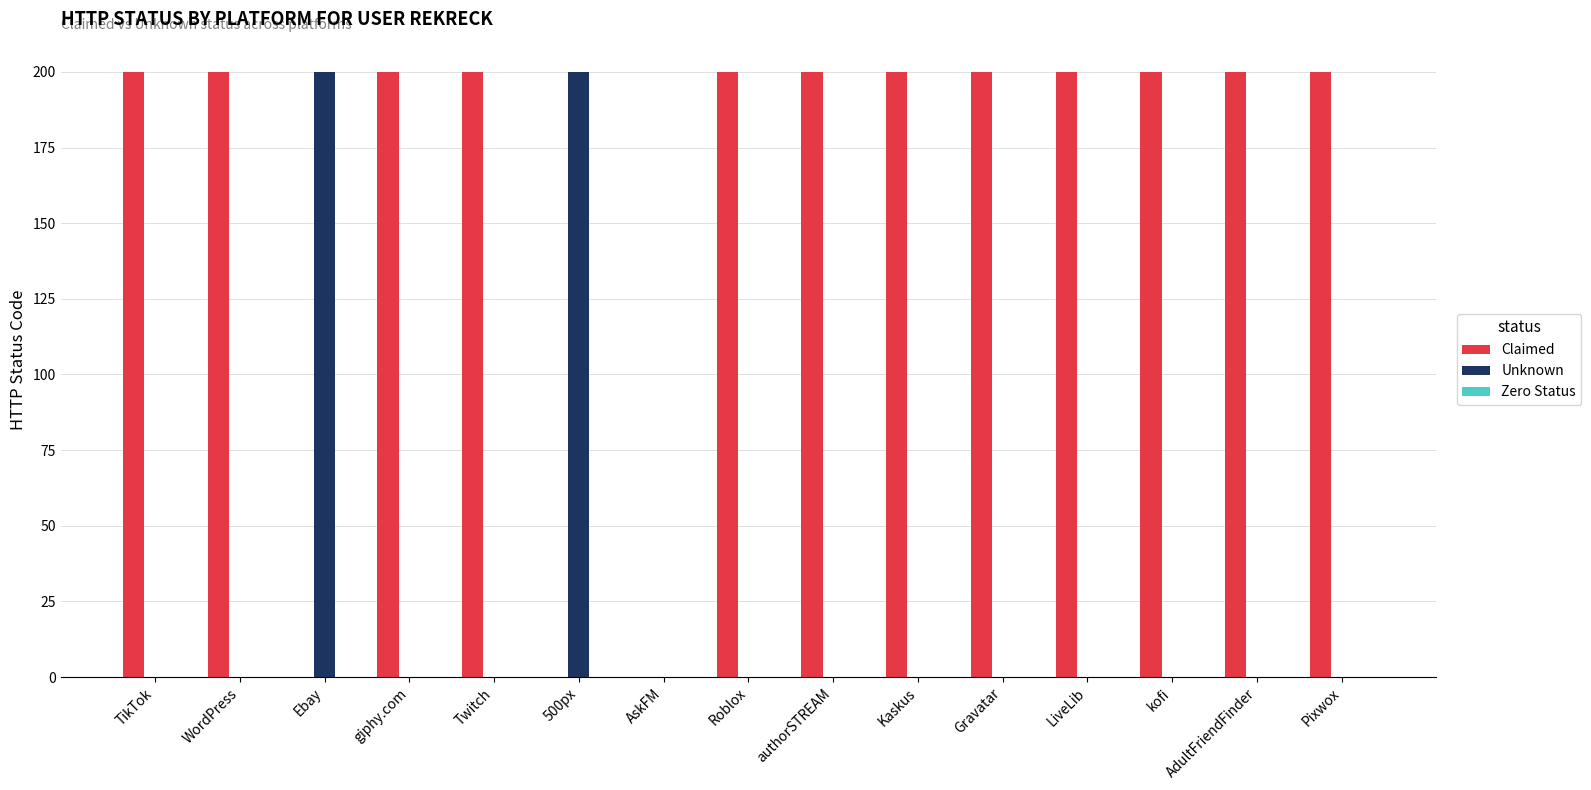

What is the greatest value displayed?

200